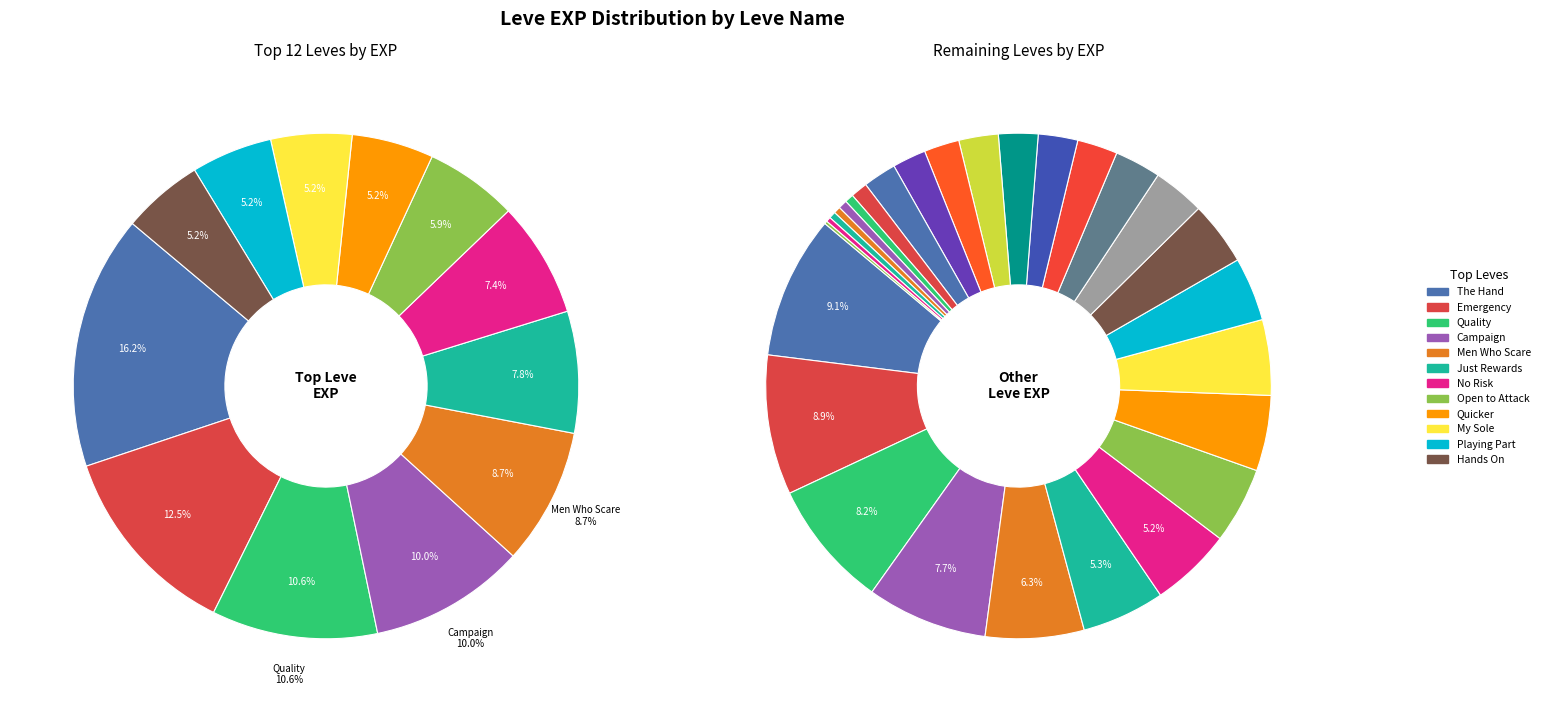

What percentage is the Breeches slice, to the nearest percent?

3%